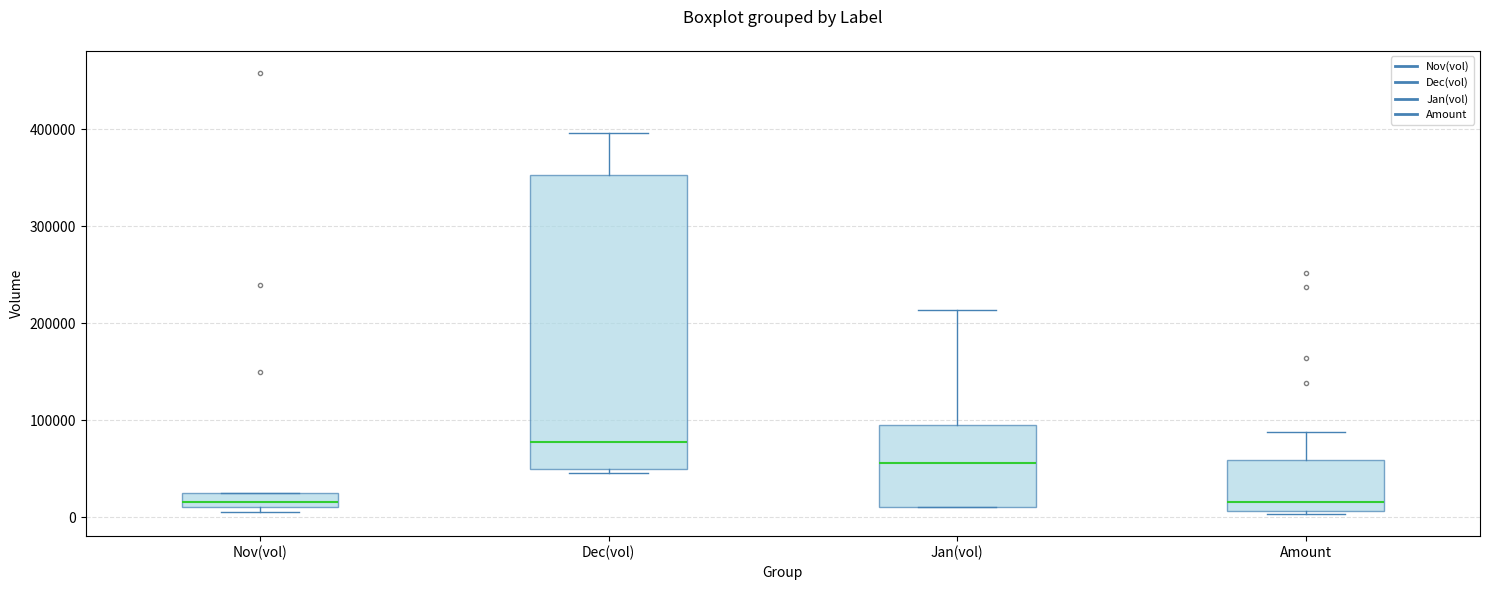

Which box's median line is the highest?

Dec(vol)